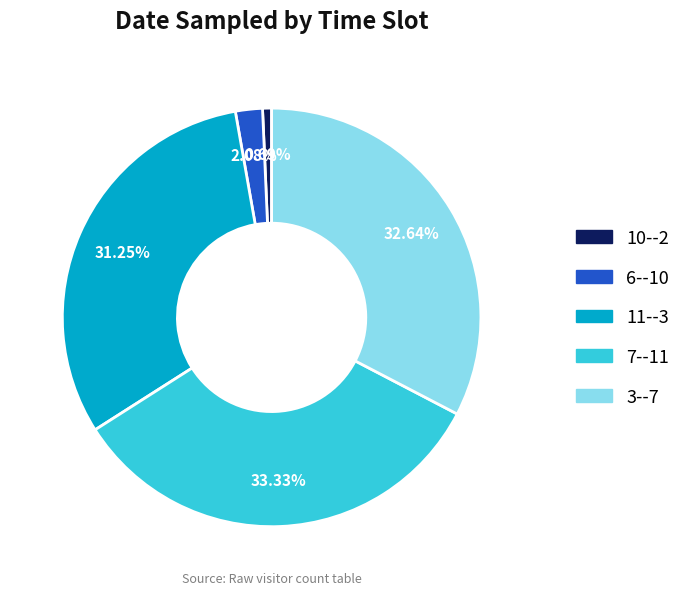

Is there any slice that represents more than half of the pie?

No